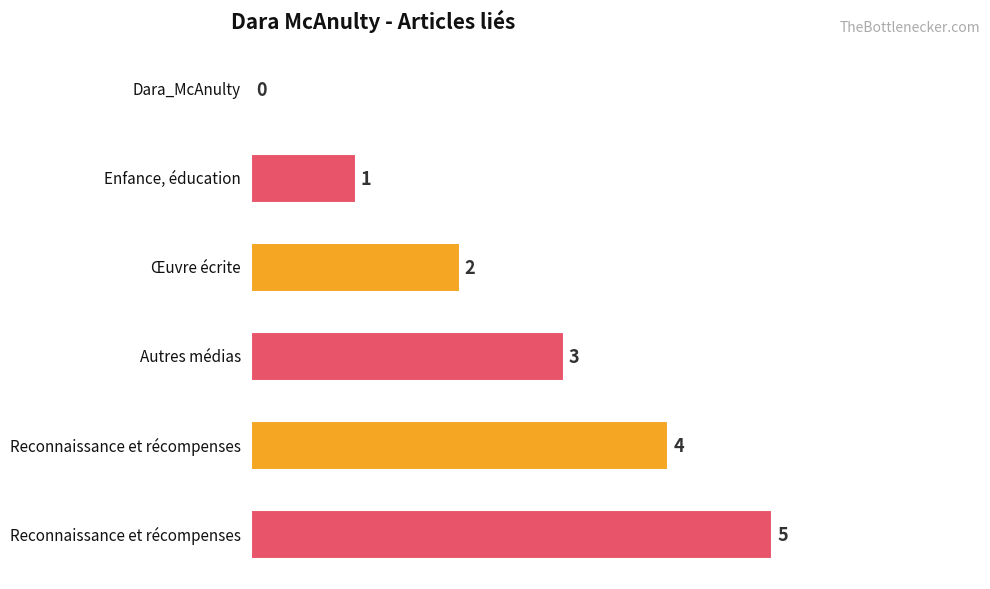

List the labels in order of value, largest first.

5, 4, 3, 2, 1, 0